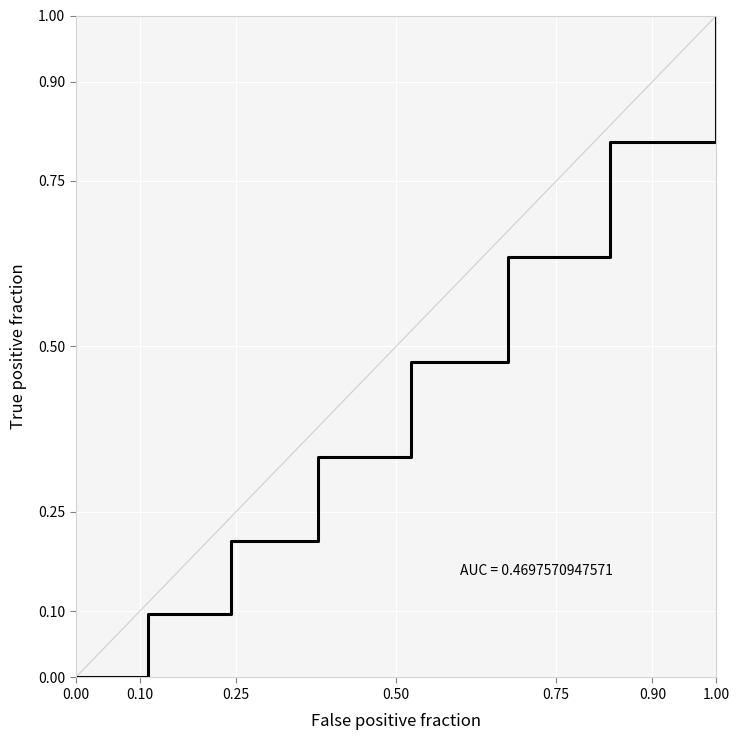

How many lines are shown in the chart?

1